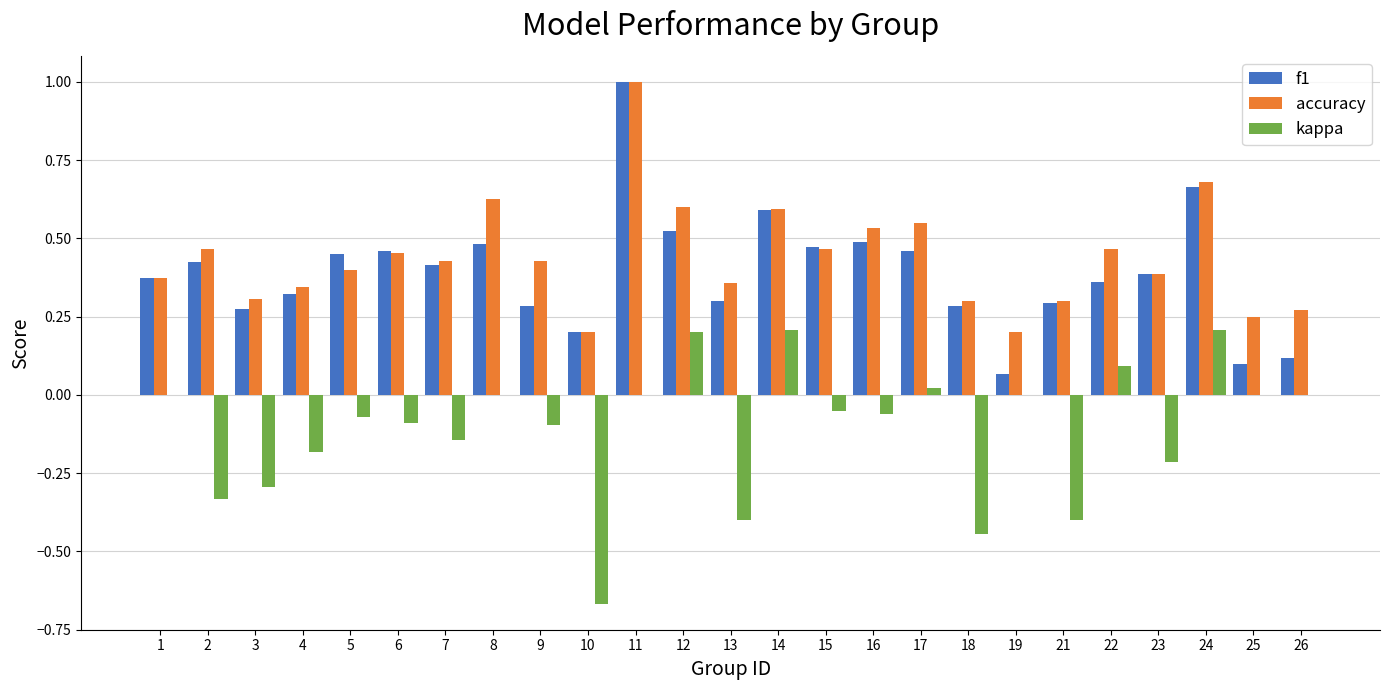

Are the bars grouped side by side (vs. stacked)?

Yes